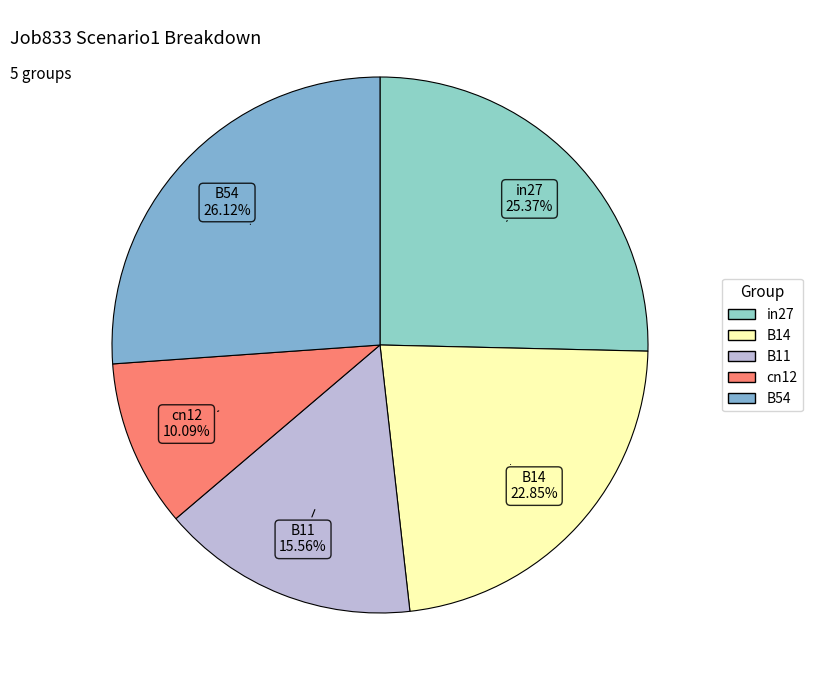

Combined, what portion of the pie is cn12 and B11?

25.7%